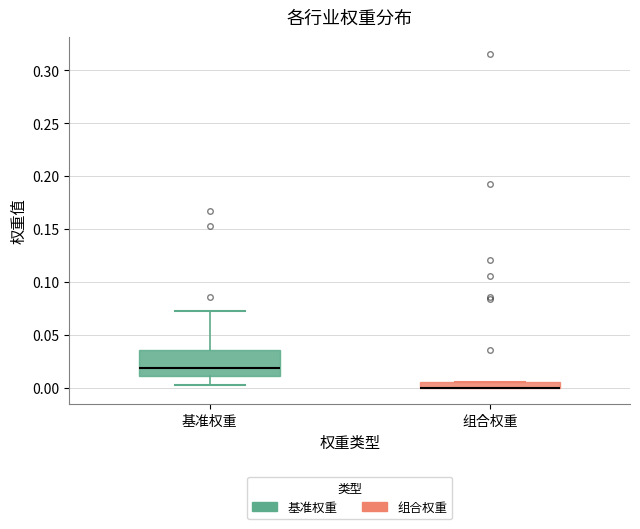

Comparing the boxes themselves (not the whiskers), which one is the tallest?

基准权重